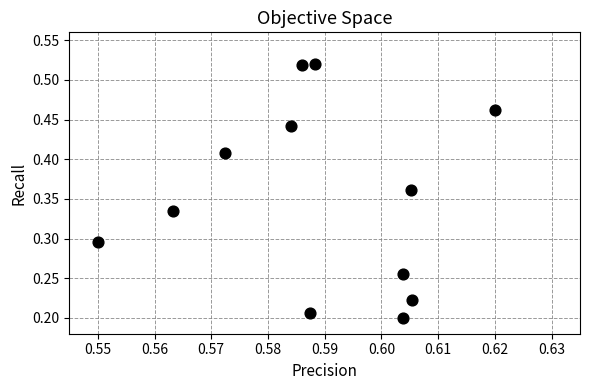

What is the average X value?

0.6